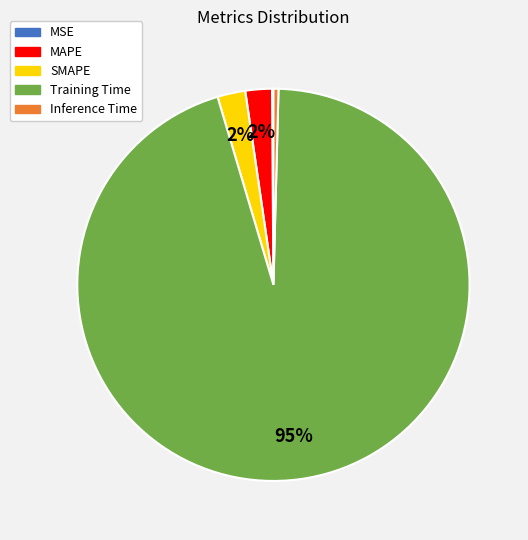

Is it true that Inference Time is 7% of the pie?

False